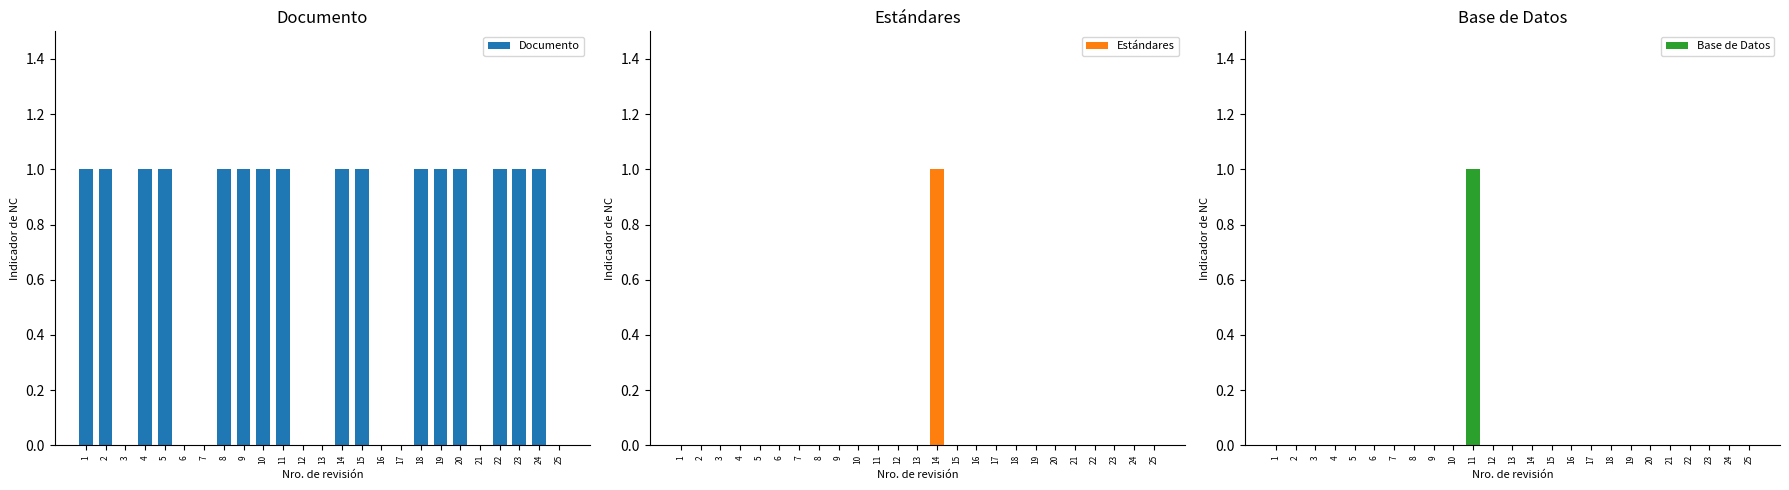

Which series has the widest spread of values?

Documento